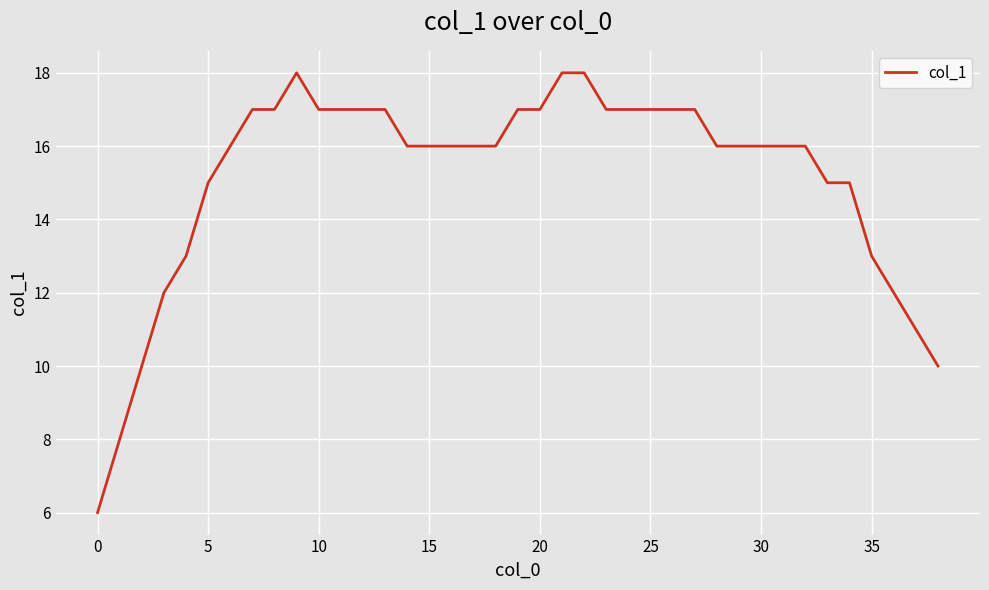

What is the minimum value shown in the chart?

6